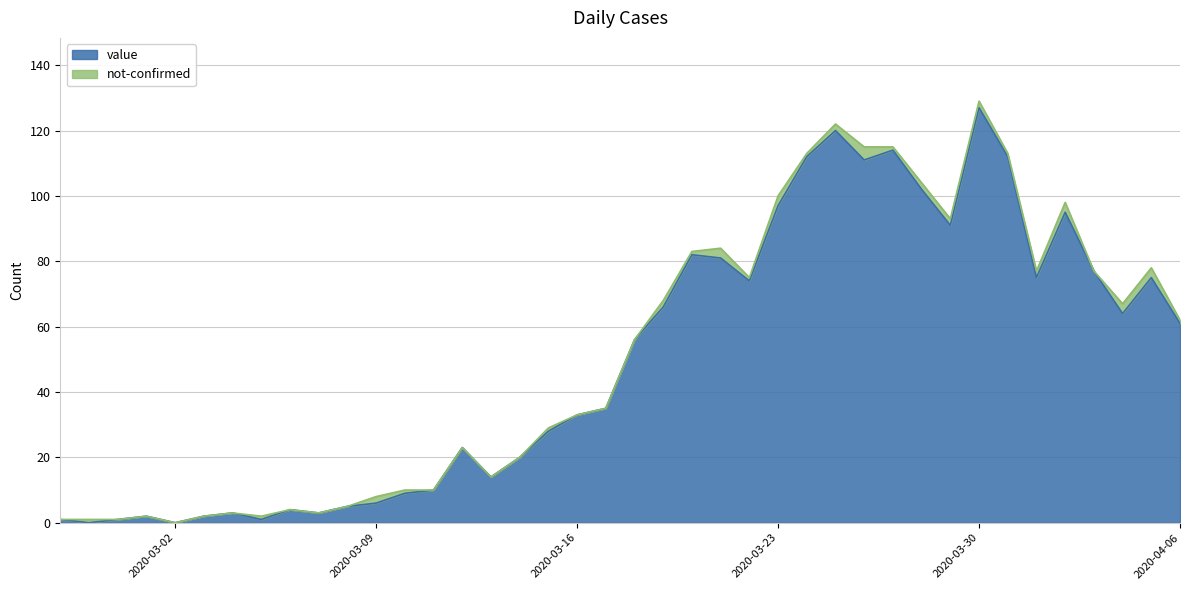

How many points are higher than both their immediate neighbors (excluding endpoints)?

10